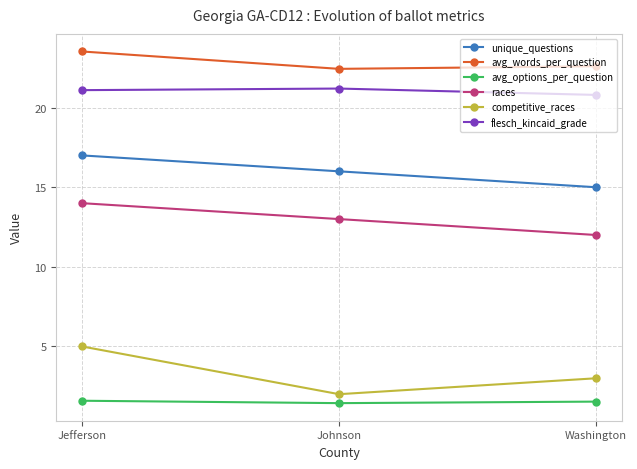

Rank the series by their maximum value, from highest to lowest.

avg_words_per_question, flesch_kincaid_grade, unique_questions, races, competitive_races, avg_options_per_question